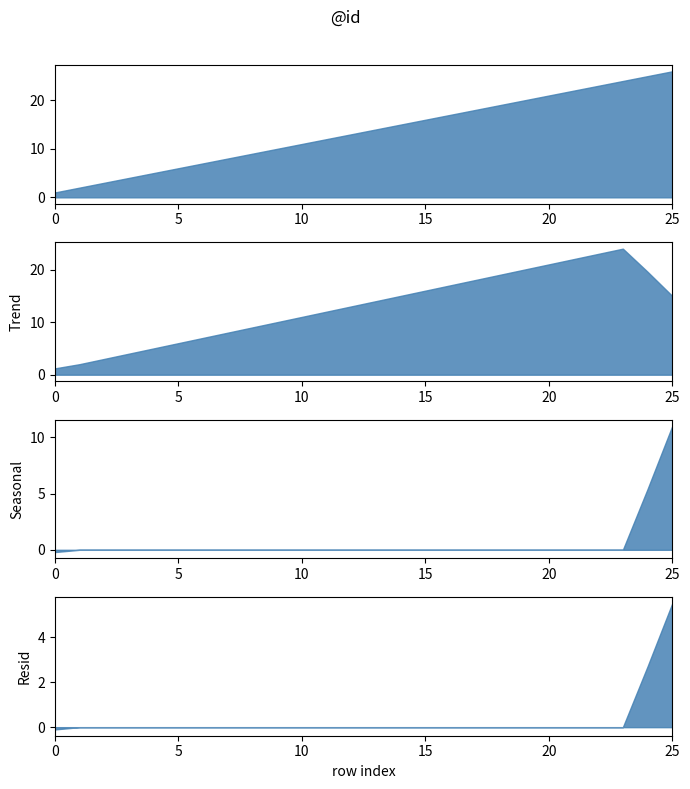

List the labels in order of value, largest first.

25, 24, 23, 22, 21, 20, 19, 18, 17, 16, 15, 14, 13, 12, 11, 10, 9, 8, 7, 6, 5, 4, 3, 2, 1, 0